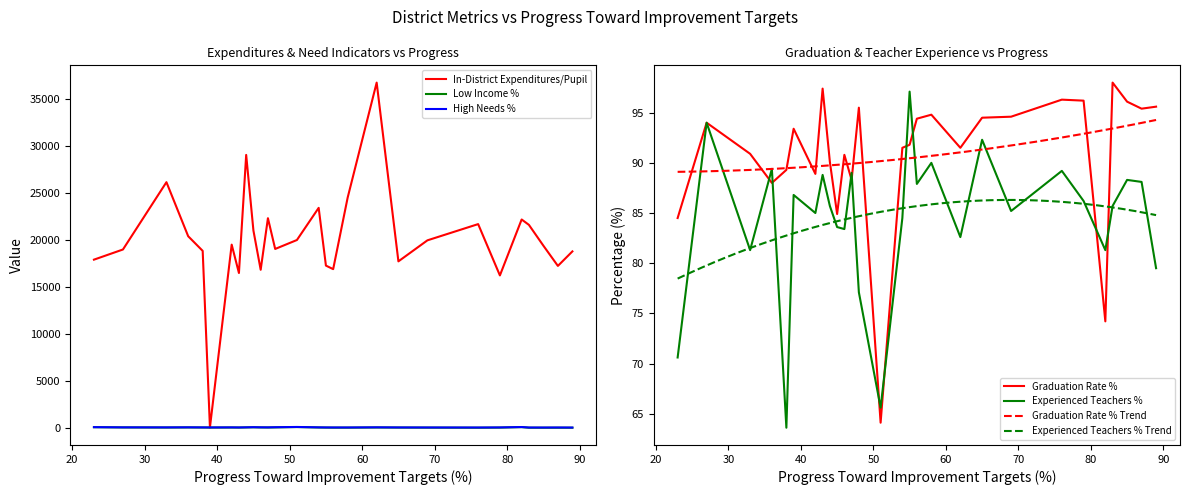

Reading left to right, transcribe all the data shown in this chart.

in_district_expenditures_per_pupil: 23=17920.2	27=19002.5	33=26177.6	36=20414.9	38=18854.3	39=39.0	42=19521.7	43=16499.0	44=29081.3	45=21017.3	46=16842.3	47=22338.7	48=19060.5	51=20013.5	54=23439.7	55=17287.5	56=16908.6	58=24534.2	62=36789.1	65=17738.8	69=19978.2	76=21708.3	79=16239.5	82=22201.1	83=21629.1	85=19407.7	87=17253.3	89=18799.2
low_income_pct: 23=64.4	27=40.4	33=29.8	36=40.7	38=32.7	39=26.4	42=32.6	43=27.9	44=41.7	45=54.3	46=40.5	47=33.8	48=44.7	51=80.5	54=35.1	55=25.4	56=18.9	58=18.2	62=35.3	65=26.4	69=20.8	76=11.5	79=23.1	82=73.3	83=12.2	85=10.6	87=11.1	89=10.5
high_needs_pct: 23=71.3	27=48.1	33=44.0	36=51.4	38=43.1	39=39.0	42=45.5	43=37.3	44=50.5	45=66.7	46=51.5	47=46.4	48=62.2	51=90.6	54=47.7	55=39.1	56=35.7	58=35.0	62=51.5	65=39.0	69=34.7	76=31.3	79=40.5	82=82.7	83=32.7	85=29.6	87=34.0	89=28.2
graduation_rate_pct: 23=84.5	27=94.0	33=90.9	36=88.0	38=89.3	39=93.4	42=88.9	43=97.4	44=90.1	45=84.9	46=90.8	47=88.3	48=95.5	51=64.1	54=91.5	55=91.8	56=94.4	58=94.8	62=91.5	65=94.5	69=94.6	76=96.3	79=96.2	82=74.2	83=98.0	85=96.1	87=95.4	89=95.6
experienced_teachers_pct: 23=70.6	27=94.0	33=81.3	36=89.4	38=63.6	39=86.8	42=85.0	43=88.8	44=85.7	45=83.6	46=83.4	47=89.0	48=77.1	51=65.6	54=84.5	55=97.1	56=87.9	58=90.0	62=82.6	65=92.3	69=85.2	76=89.2	79=86.2	82=81.3	83=85.7	85=88.3	87=88.1	89=79.5